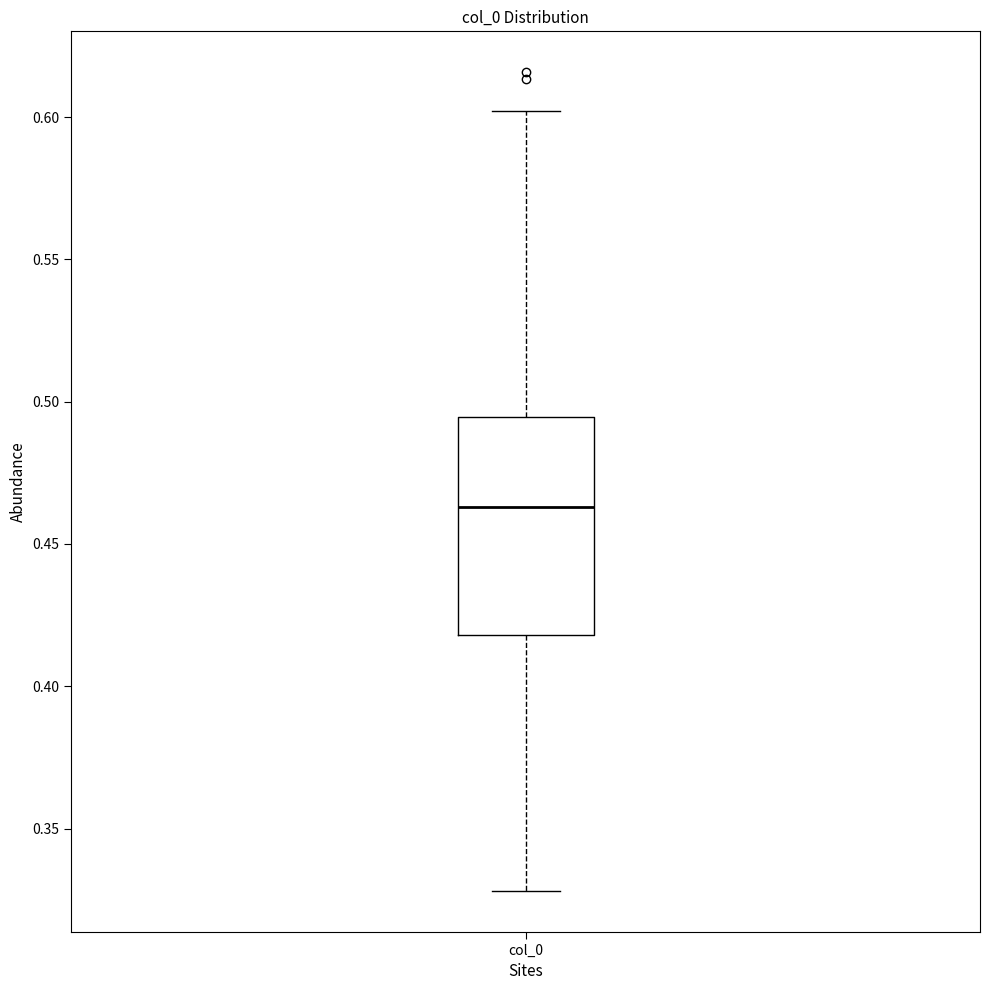

Where does the lower whisker of the box for col_0 end on the y-axis? The values are not printed on the chart, so give them approximately, as read against the axis.

0.330